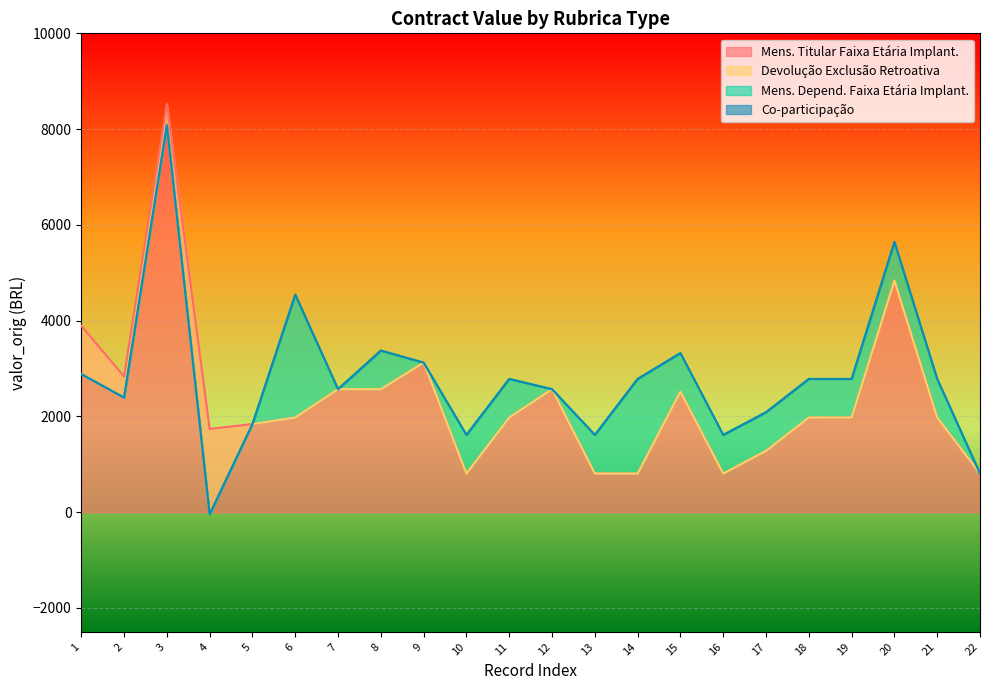

Which series has the widest spread of values?

Mens. Titular Faixa Etária Implant.